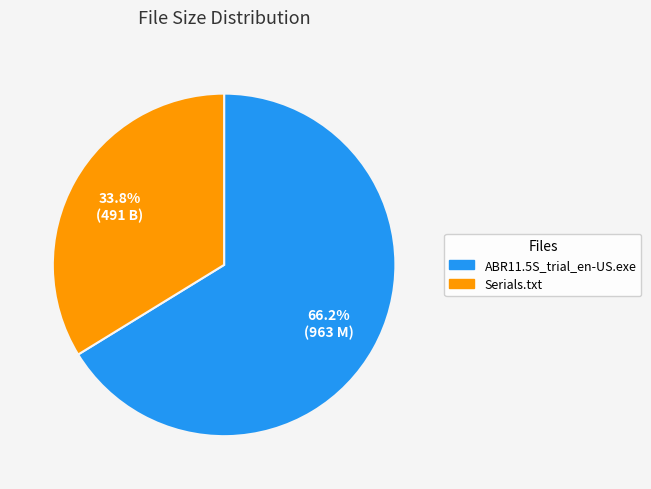

What percentage is the Serials.txt slice, to the nearest percent?

34%